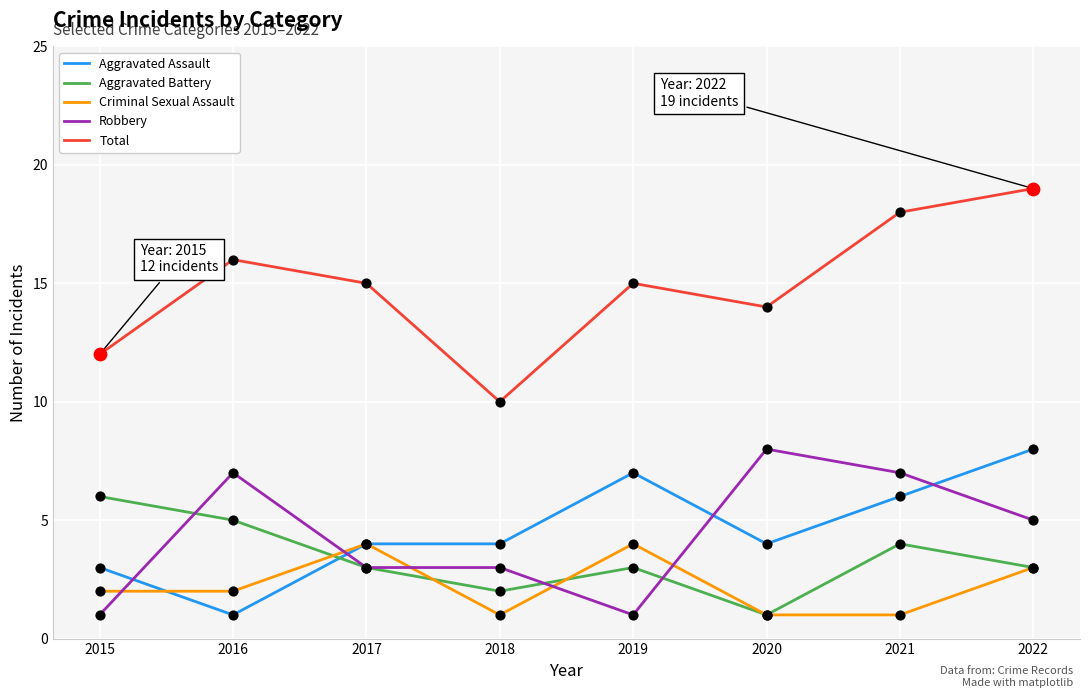

What is the total value across all series at 2022?

38